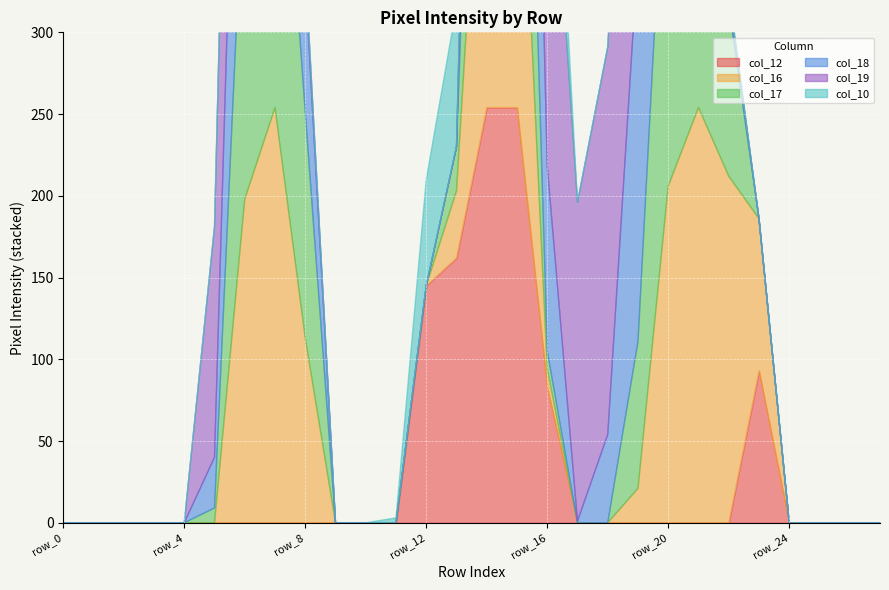

At how many categories does at least one series exceed 239?

8